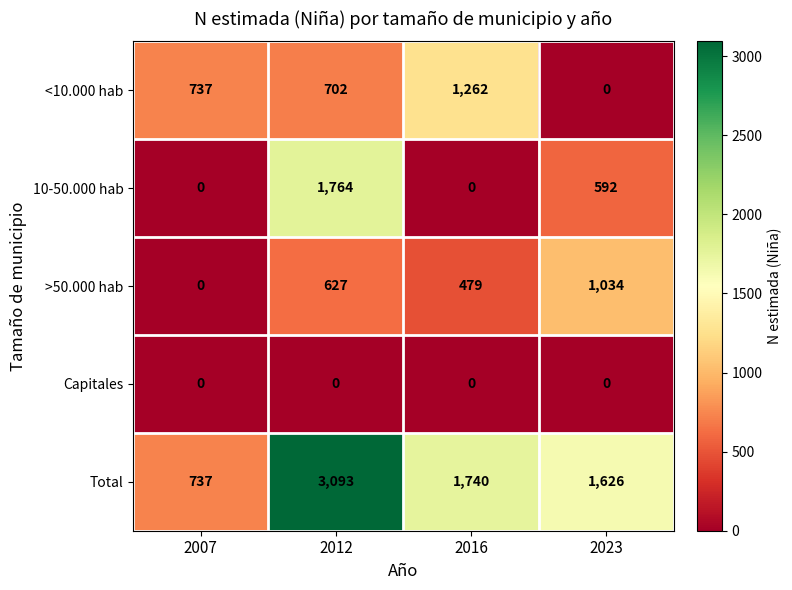

How many categories are shown in the chart?

4